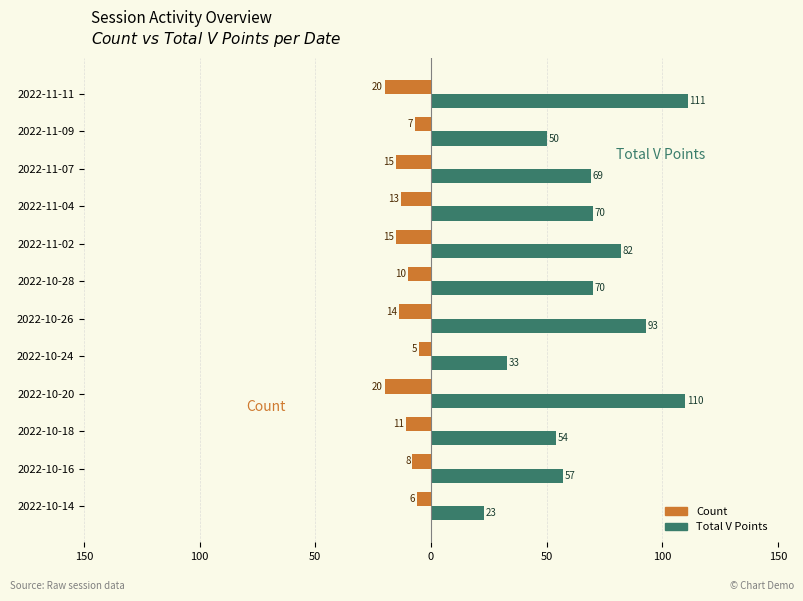

What are all the series names shown in the legend?

Count, Total V Points